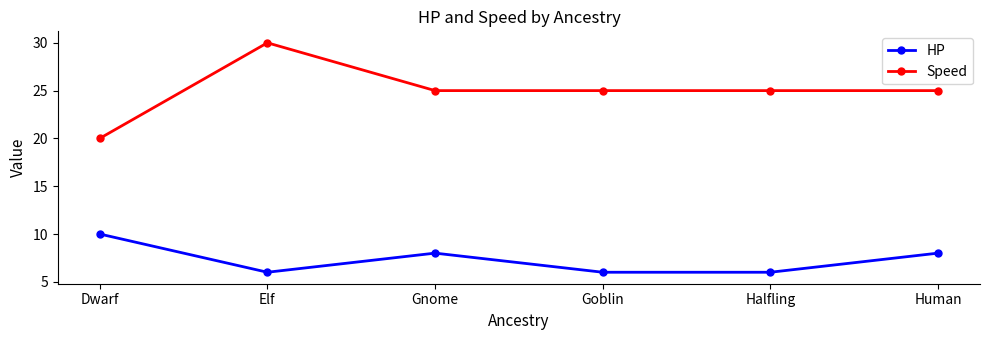

What is the approximate value of Speed at Dwarf, to the nearest 10?

20